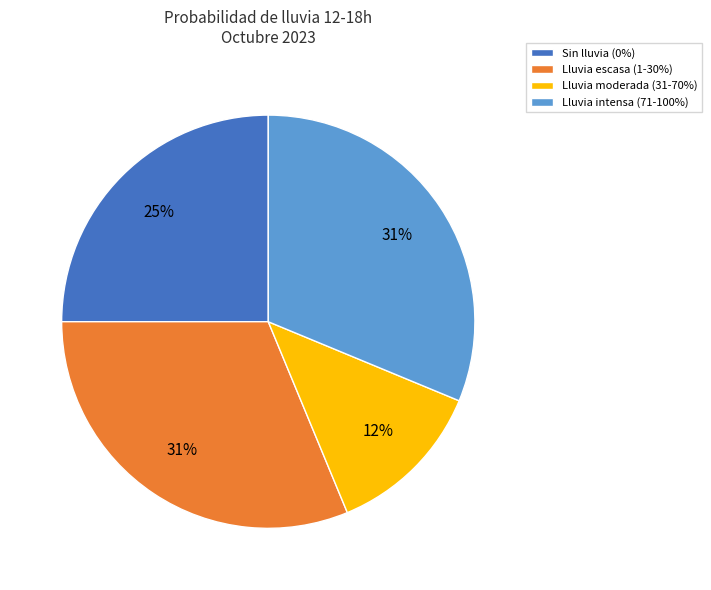

To the nearest percent, what percentage of the pie is Sin lluvia (0%)?

25%